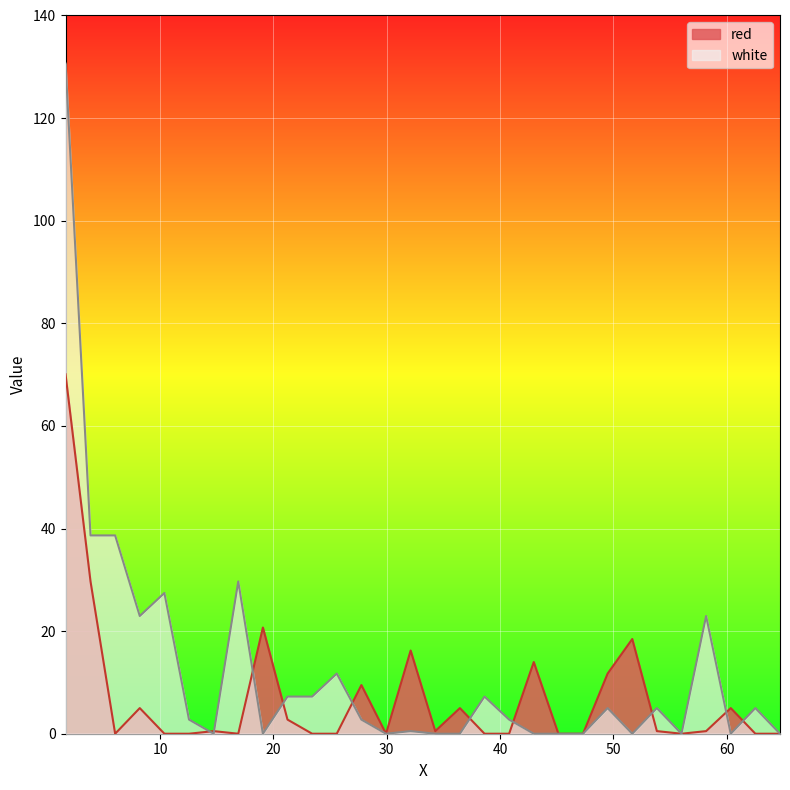

How many times do white and red cross each other?

10